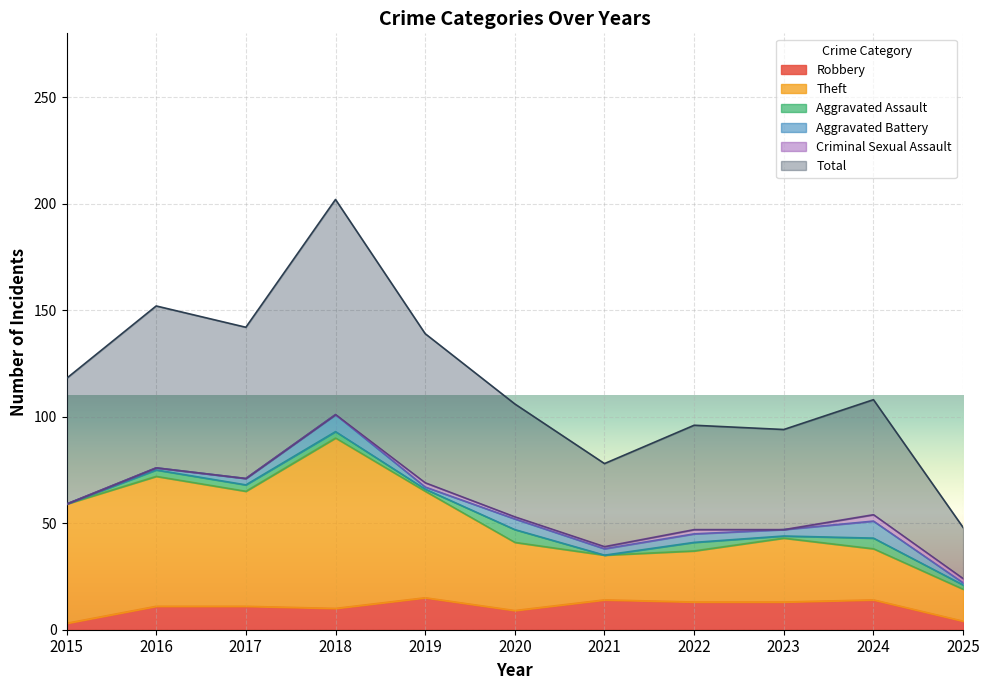

Where is the first local minimum for Total?

2017